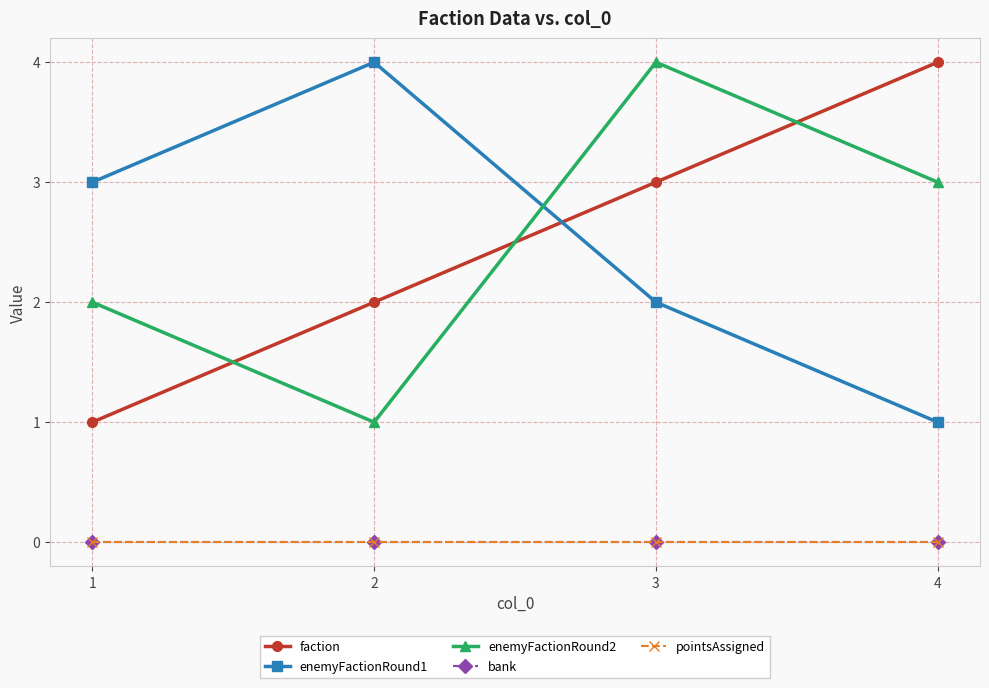

Which series changed the most between 1 and 2?

faction